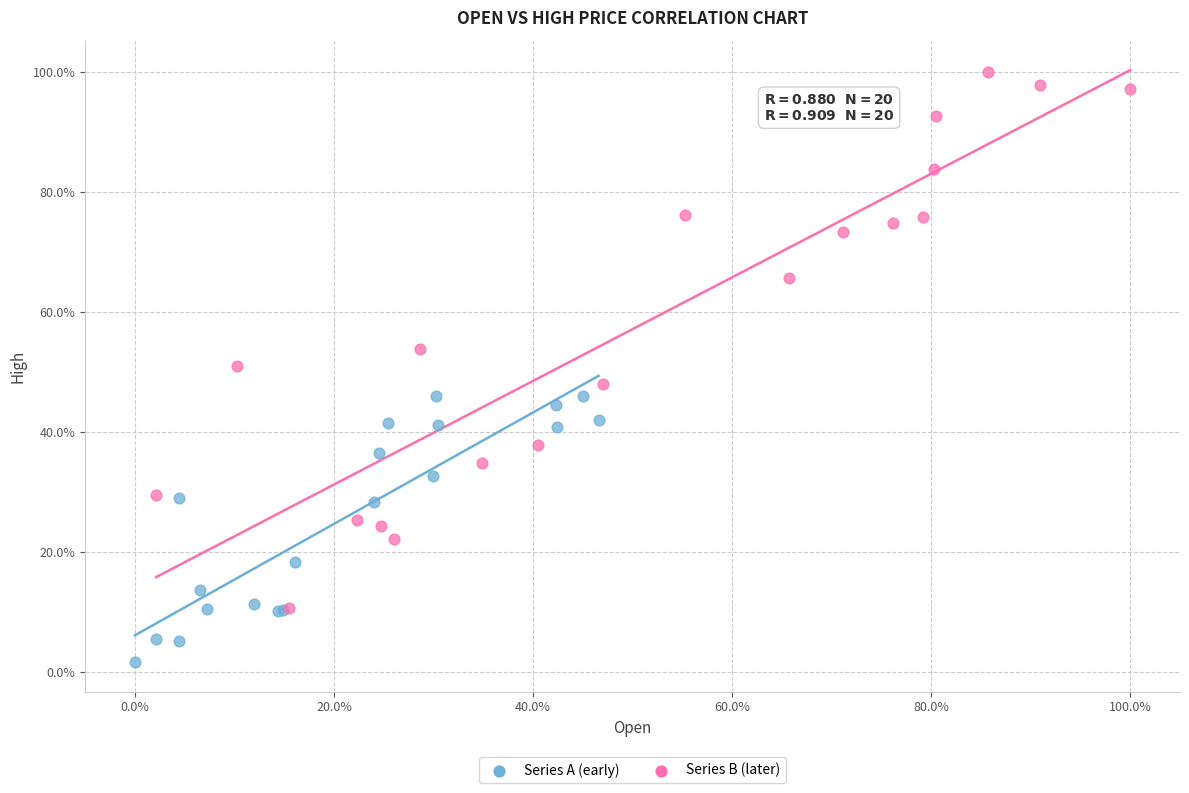

What are all the series names shown in the legend?

Series A (early), Series B (later)